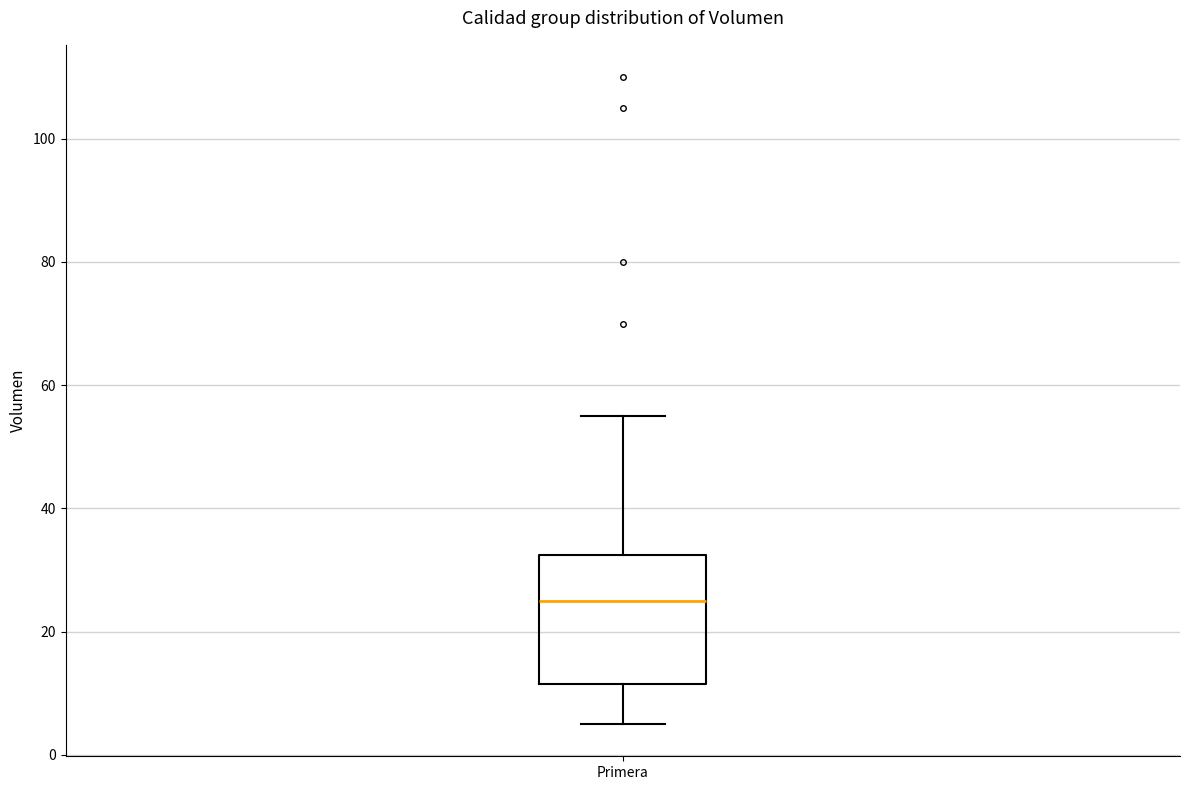

Where does the upper whisker of the box for Primera end on the y-axis? The values are not printed on the chart, so give them approximately, as read against the axis.

56